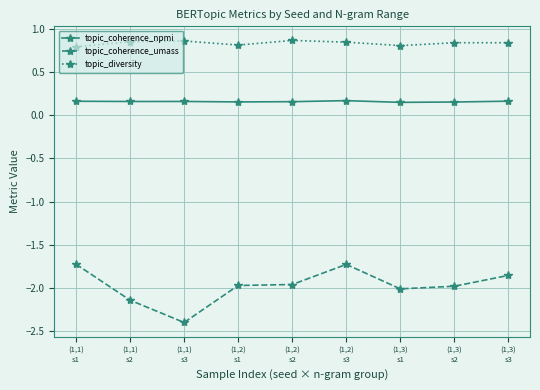

What is the total value across all series at (1,1)
s3?

-1.4